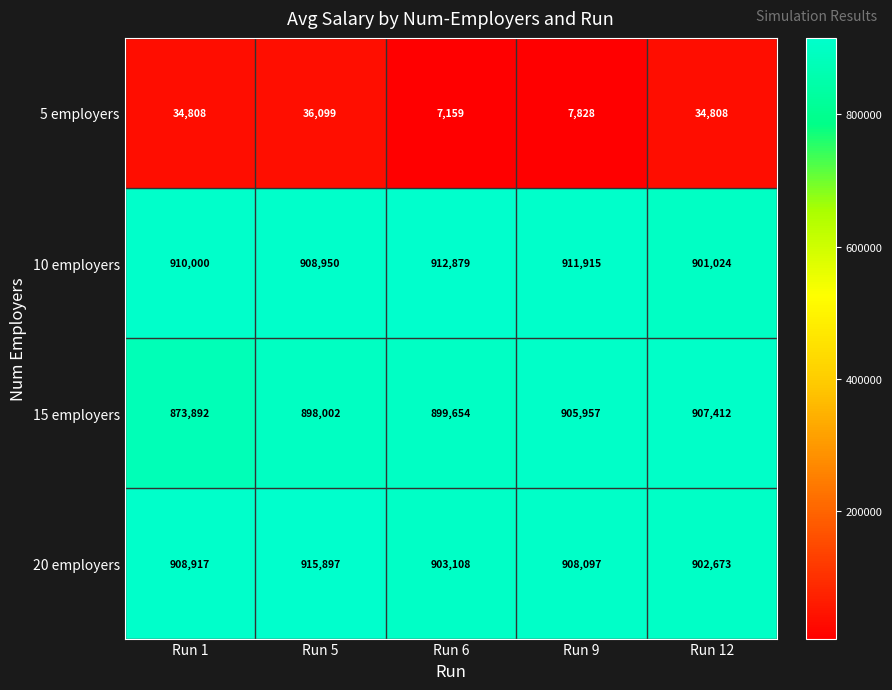

Between Run 6 and Run 12, which series saw the biggest shift?

5 employers